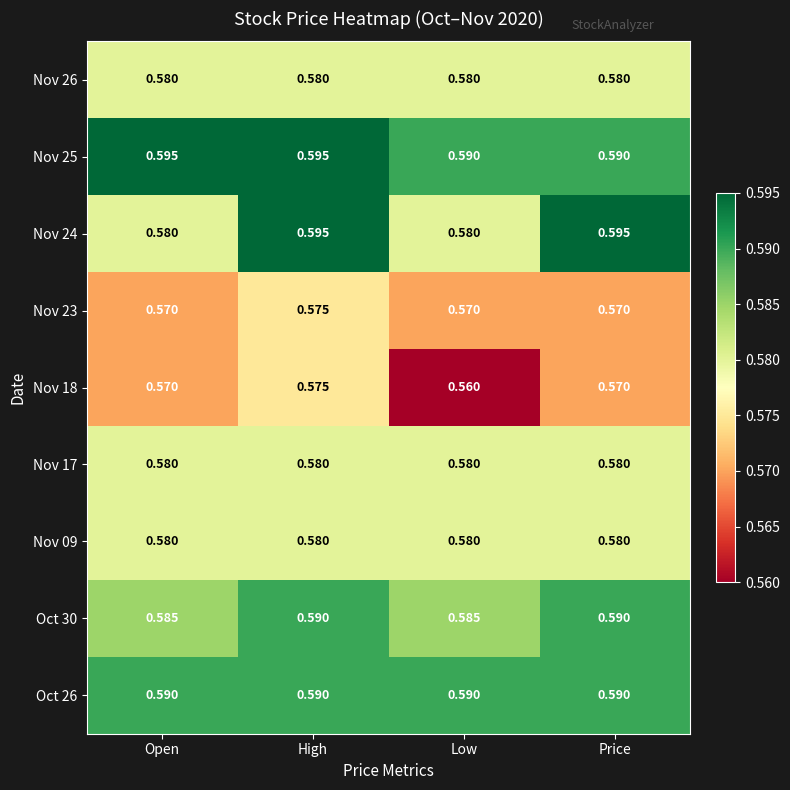

Where is Nov 18 nearest to the value 0?

Low